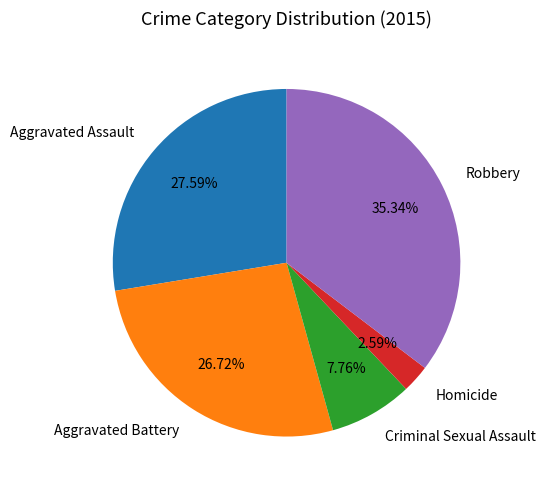

How many slices are in this pie chart?

5